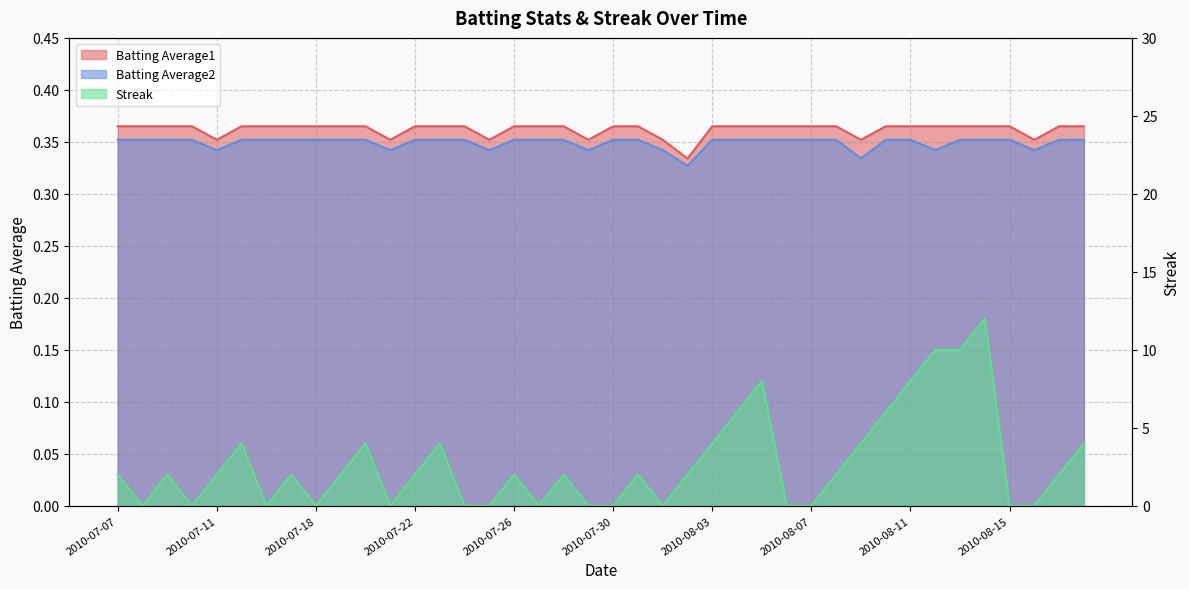

At which category does Streak reach its first local peak?

2010-07-09